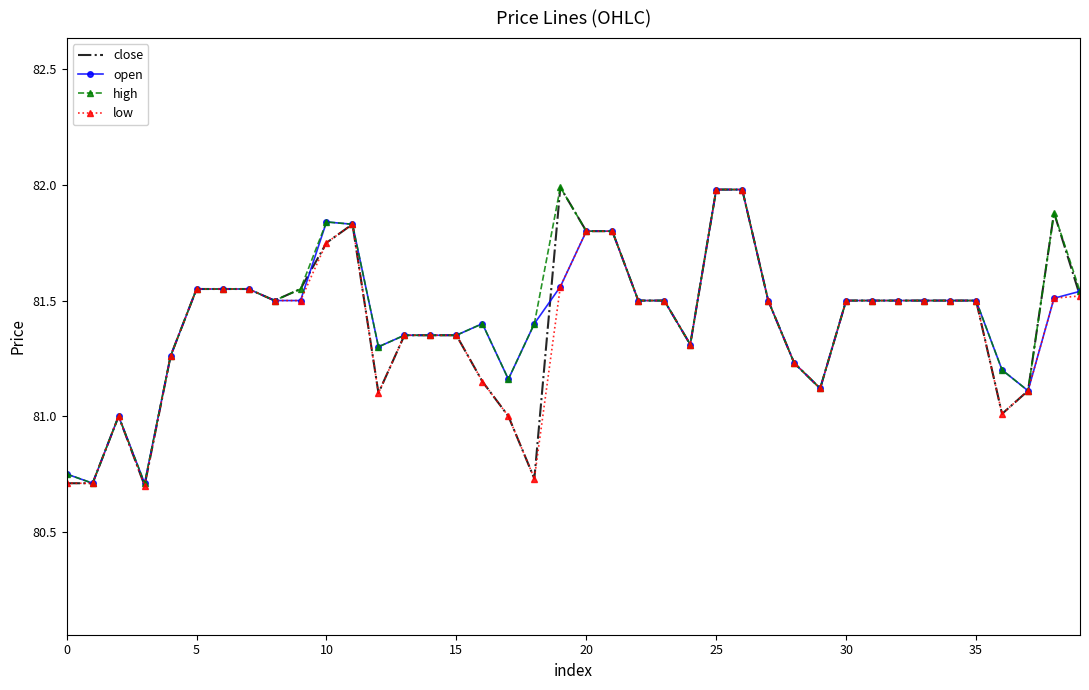

Which series has the widest spread of values?

close